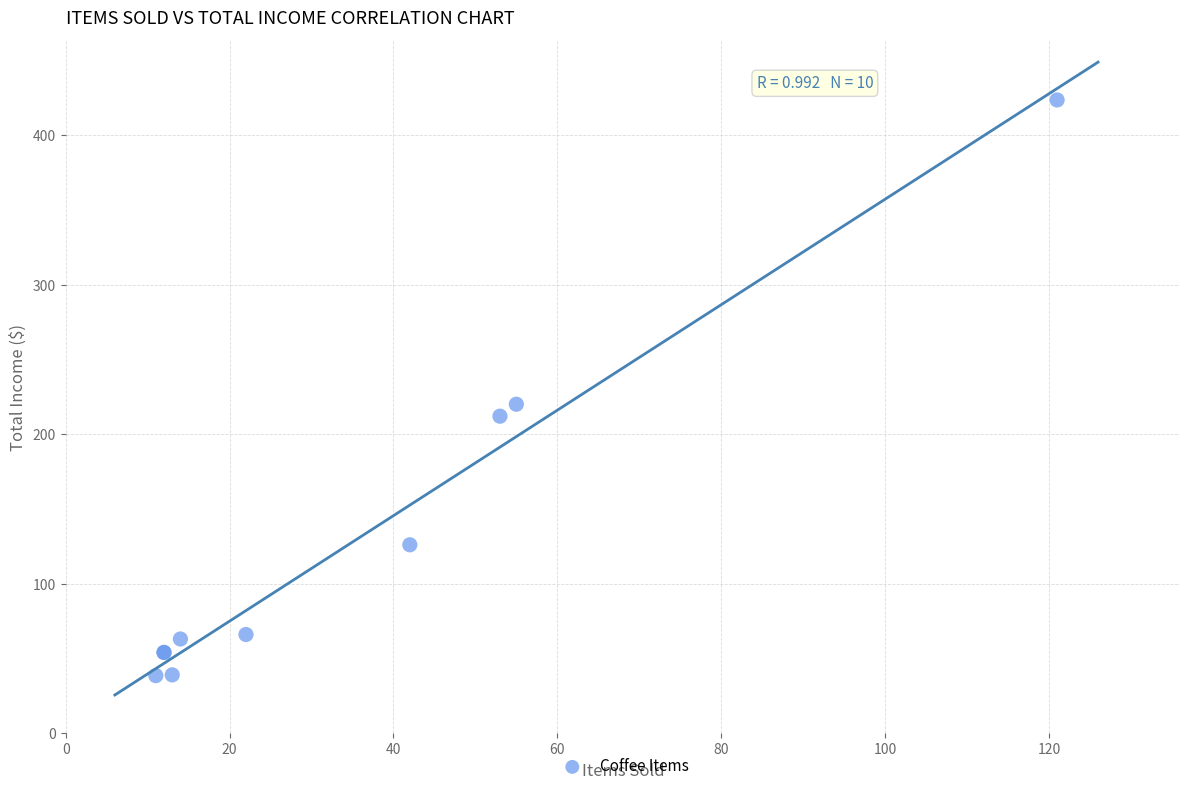

What Y value in the scatter plot is closest to 231?

220.0